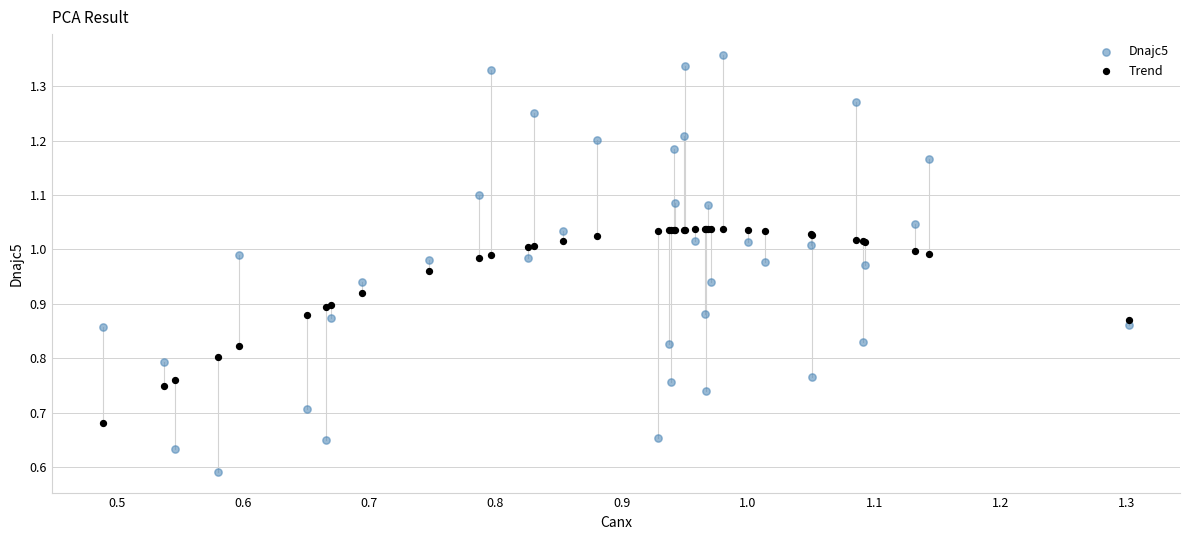

Which series reaches the minimum Y coordinate?

Dnajc5